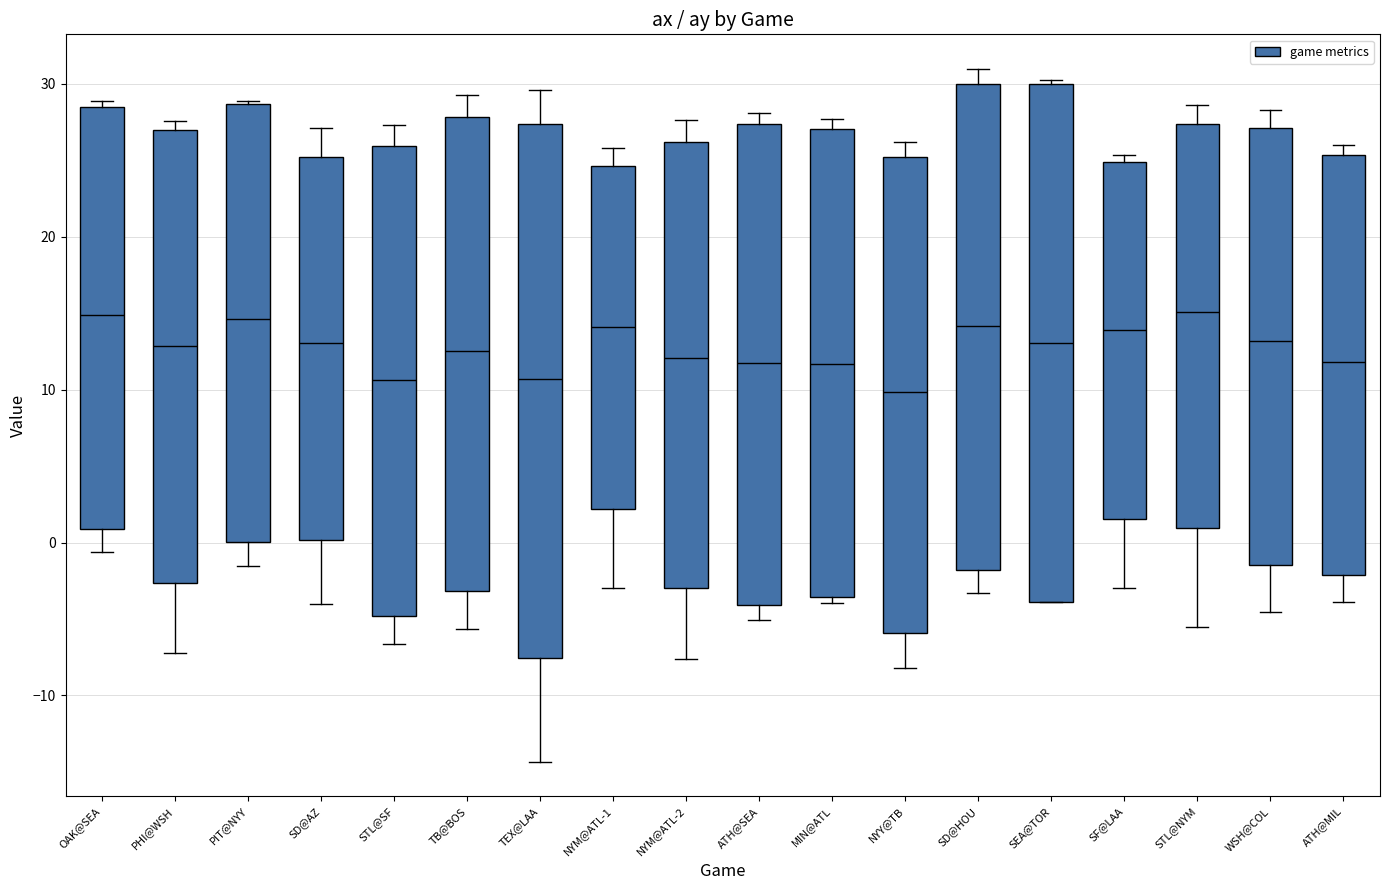

Reading left to right, transcribe this box plot: for each box, give where its median line is, the range the box spans, and where its two whiskers end, as read against the y-axis. The values are not printed on the chart, so give them approximately, as read against the axis.

OAK@SEA: median 15, box 1 to 28, whiskers -1 to 29
PHI@WSH: median 13, box -3 to 27, whiskers -7 to 28
PIT@NYY: median 15, box 0 to 29, whiskers -2 to 29
SD@AZ: median 13, box 0 to 25, whiskers -4 to 27
STL@SF: median 11, box -5 to 26, whiskers -7 to 27
TB@BOS: median 13, box -3 to 28, whiskers -6 to 29
TEX@LAA: median 11, box -8 to 27, whiskers -14 to 30
NYM@ATL-1: median 14, box 2 to 25, whiskers -3 to 26
NYM@ATL-2: median 12, box -3 to 26, whiskers -8 to 28
ATH@SEA: median 12, box -4 to 27, whiskers -5 to 28
MIN@ATL: median 12, box -4 to 27, whiskers -4 (just below the box's lower edge) to 28
NYY@TB: median 10, box -6 to 25, whiskers -8 to 26
SD@HOU: median 14, box -2 to 30, whiskers -3 to 31
SEA@TOR: median 13, box -4 to 30, whiskers -4 to 30
SF@LAA: median 14, box 2 to 25, whiskers -3 to 25 (just above the box's upper edge)
STL@NYM: median 15, box 1 to 27, whiskers -6 to 29
WSH@COL: median 13, box -1 to 27, whiskers -5 to 28
ATH@MIL: median 12, box -2 to 25, whiskers -4 to 26